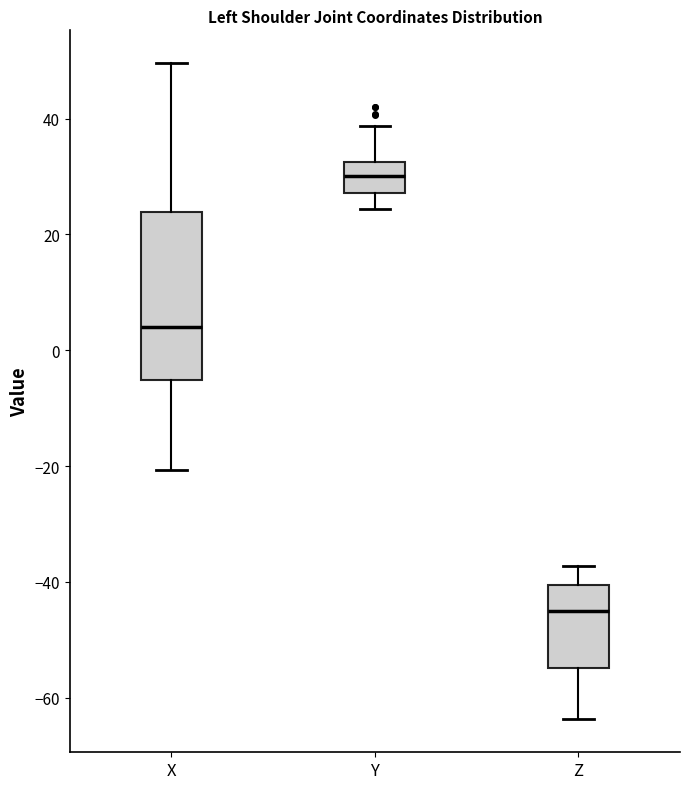

Reading left to right, transcribe this box plot: for each box, give where its median line is, the range the box spans, and where its two whiskers end, as read against the y-axis. The values are not printed on the chart, so give them approximately, as read against the axis.

X: median 4, box -6 to 24, whiskers -20 to 50
Y: median 30, box 28 to 32, whiskers 24 to 38
Z: median -44, box -54 to -40, whiskers -64 to -38